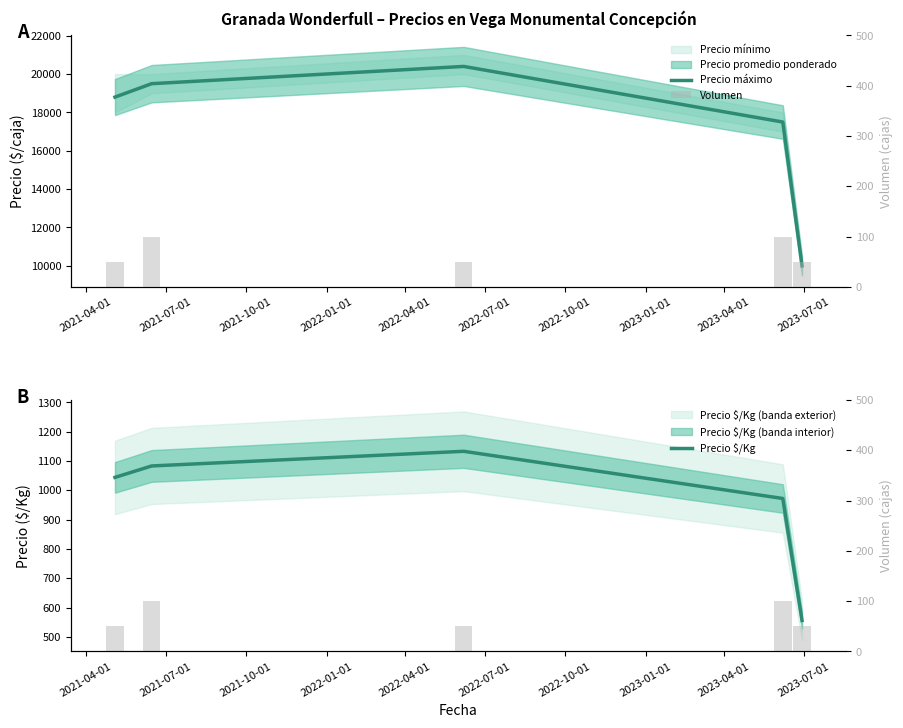

Reading left to right, list all the values displayed in this chart.

Precio máximo: 18800	19500	20400	17500	10000
Precio $/Kg (line): 1044	1083	1133	972	556
Volumen: 50	100	50	100	50